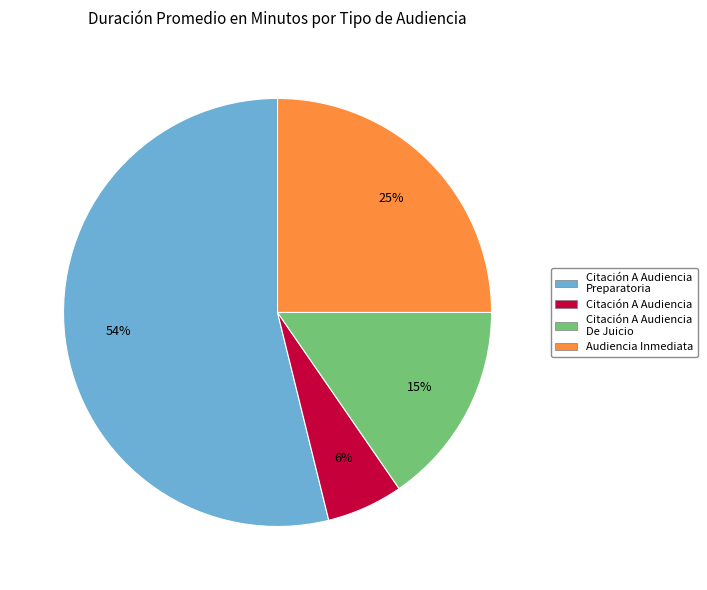

Is it true that Citación A Audiencia De Juicio is 1% of the pie?

False